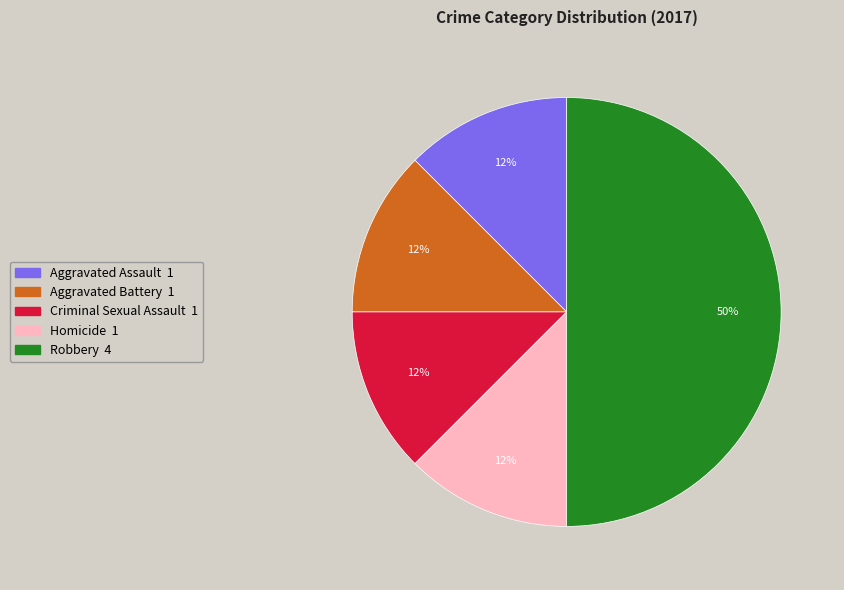

The Robbery slice represents 43% of the pie. True or false?

False